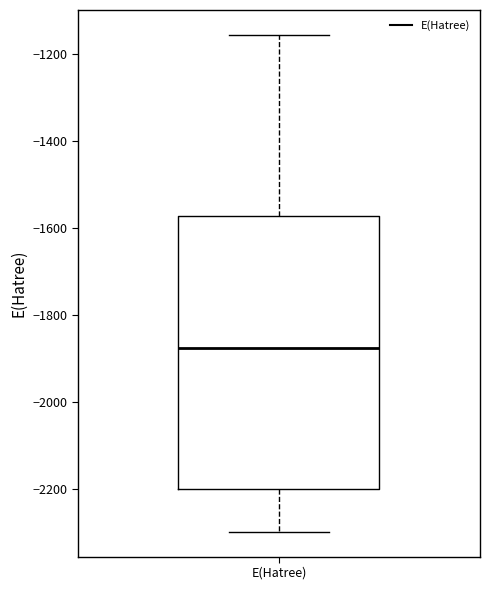

Transcribe this box plot: give where the median line is, the range the box spans, and where the two whiskers end, as read against the y-axis. The values are not printed on the chart, so give them approximately, as read against the axis.

median -1880, box -2200 to -1580, whiskers -2300 to -1160